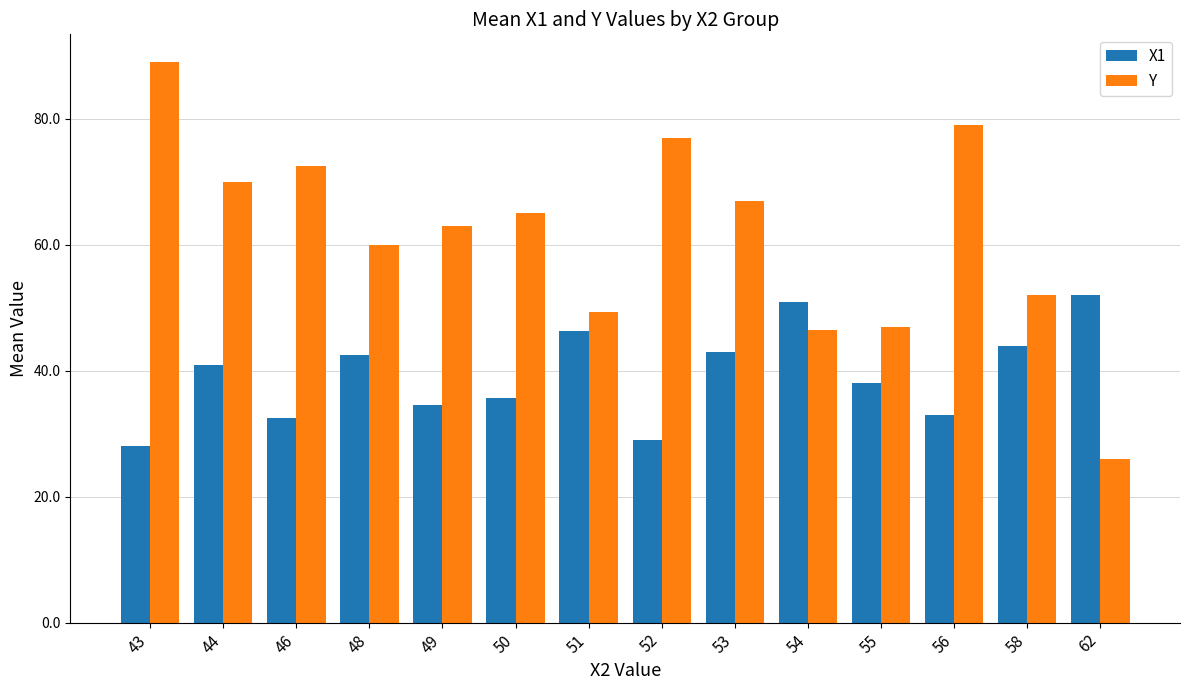

List the series in order of their peak value, lowest first.

X1, Y